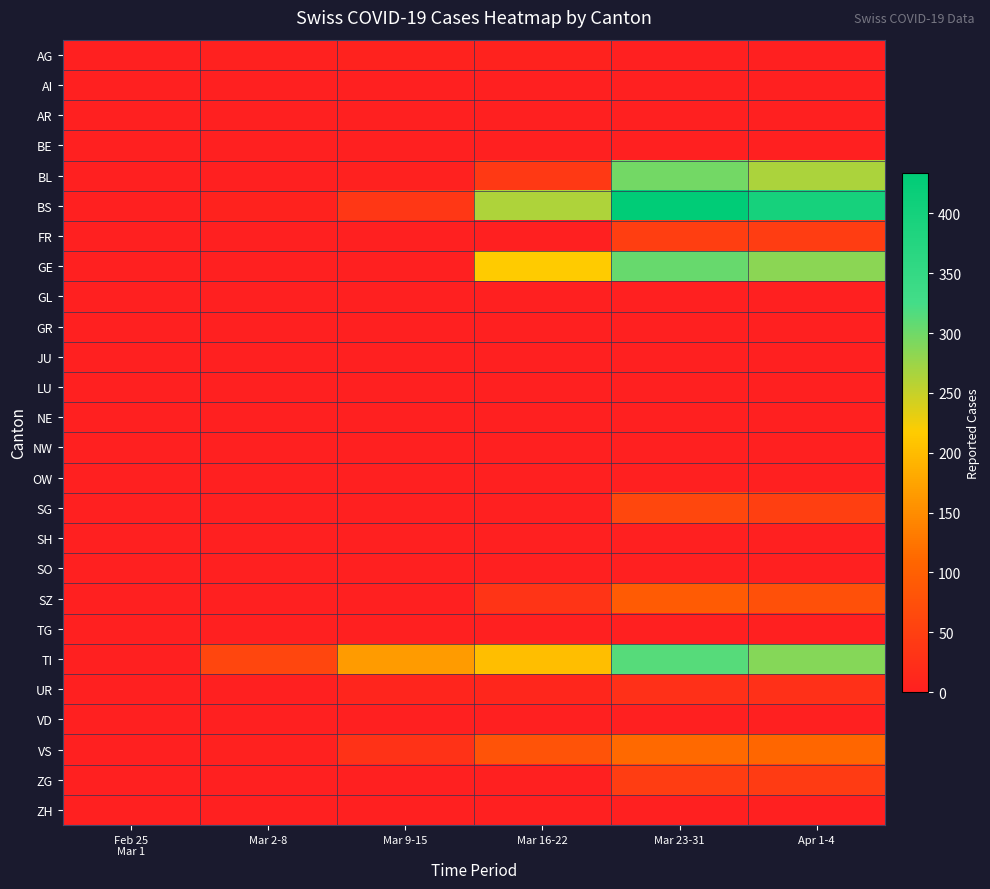

Reading left to right, transcribe all the data shown in this chart.

AG: Feb 25
Mar 1=1	Mar 2-8=3	Mar 9-15=4	Mar 16-22=4	Mar 23-31=0	Apr 1-4=0
AI: Feb 25
Mar 1=0	Mar 2-8=0	Mar 9-15=0	Mar 16-22=0	Mar 23-31=0	Apr 1-4=0
AR: Feb 25
Mar 1=0	Mar 2-8=0	Mar 9-15=0	Mar 16-22=0	Mar 23-31=0	Apr 1-4=0
BE: Feb 25
Mar 1=0	Mar 2-8=0	Mar 9-15=0	Mar 16-22=0	Mar 23-31=0	Apr 1-4=0
BL: Feb 25
Mar 1=0	Mar 2-8=1	Mar 9-15=2	Mar 16-22=40	Mar 23-31=298	Apr 1-4=266
BS: Feb 25
Mar 1=0	Mar 2-8=4	Mar 9-15=36	Mar 16-22=263	Mar 23-31=434	Apr 1-4=397
FR: Feb 25
Mar 1=0	Mar 2-8=0	Mar 9-15=0	Mar 16-22=0	Mar 23-31=49	Apr 1-4=46
GE: Feb 25
Mar 1=0	Mar 2-8=0	Mar 9-15=0	Mar 16-22=216	Mar 23-31=305	Apr 1-4=284
GL: Feb 25
Mar 1=0	Mar 2-8=0	Mar 9-15=0	Mar 16-22=0	Mar 23-31=0	Apr 1-4=0
GR: Feb 25
Mar 1=0	Mar 2-8=0	Mar 9-15=0	Mar 16-22=0	Mar 23-31=0	Apr 1-4=0
JU: Feb 25
Mar 1=0	Mar 2-8=0	Mar 9-15=0	Mar 16-22=0	Mar 23-31=0	Apr 1-4=0
LU: Feb 25
Mar 1=0	Mar 2-8=0	Mar 9-15=0	Mar 16-22=0	Mar 23-31=0	Apr 1-4=0
NE: Feb 25
Mar 1=0	Mar 2-8=0	Mar 9-15=0	Mar 16-22=0	Mar 23-31=0	Apr 1-4=0
NW: Feb 25
Mar 1=0	Mar 2-8=0	Mar 9-15=0	Mar 16-22=0	Mar 23-31=0	Apr 1-4=0
OW: Feb 25
Mar 1=0	Mar 2-8=0	Mar 9-15=0	Mar 16-22=0	Mar 23-31=0	Apr 1-4=0
SG: Feb 25
Mar 1=0	Mar 2-8=0	Mar 9-15=0	Mar 16-22=0	Mar 23-31=62	Apr 1-4=50
SH: Feb 25
Mar 1=0	Mar 2-8=0	Mar 9-15=0	Mar 16-22=0	Mar 23-31=0	Apr 1-4=0
SO: Feb 25
Mar 1=0	Mar 2-8=0	Mar 9-15=0	Mar 16-22=0	Mar 23-31=0	Apr 1-4=0
SZ: Feb 25
Mar 1=0	Mar 2-8=0	Mar 9-15=0	Mar 16-22=33	Mar 23-31=92	Apr 1-4=75
TG: Feb 25
Mar 1=0	Mar 2-8=0	Mar 9-15=0	Mar 16-22=0	Mar 23-31=0	Apr 1-4=0
TI: Feb 25
Mar 1=0	Mar 2-8=61	Mar 9-15=165	Mar 16-22=202	Mar 23-31=314	Apr 1-4=287
UR: Feb 25
Mar 1=0	Mar 2-8=0	Mar 9-15=9	Mar 16-22=11	Mar 23-31=26	Apr 1-4=26
VD: Feb 25
Mar 1=0	Mar 2-8=0	Mar 9-15=0	Mar 16-22=0	Mar 23-31=0	Apr 1-4=0
VS: Feb 25
Mar 1=0	Mar 2-8=2	Mar 9-15=29	Mar 16-22=81	Mar 23-31=112	Apr 1-4=109
ZG: Feb 25
Mar 1=0	Mar 2-8=0	Mar 9-15=0	Mar 16-22=0	Mar 23-31=46	Apr 1-4=44
ZH: Feb 25
Mar 1=0	Mar 2-8=0	Mar 9-15=0	Mar 16-22=0	Mar 23-31=0	Apr 1-4=0